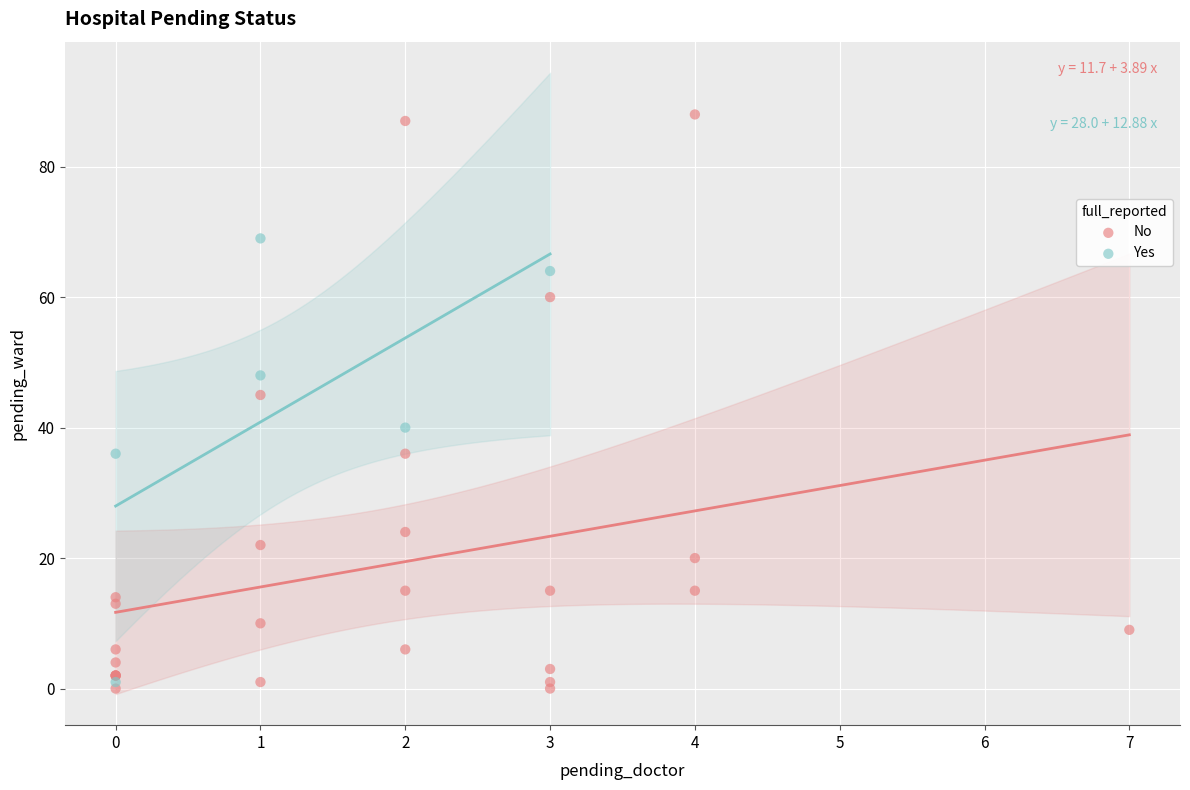

Which series has the widest spread of Y values?

No